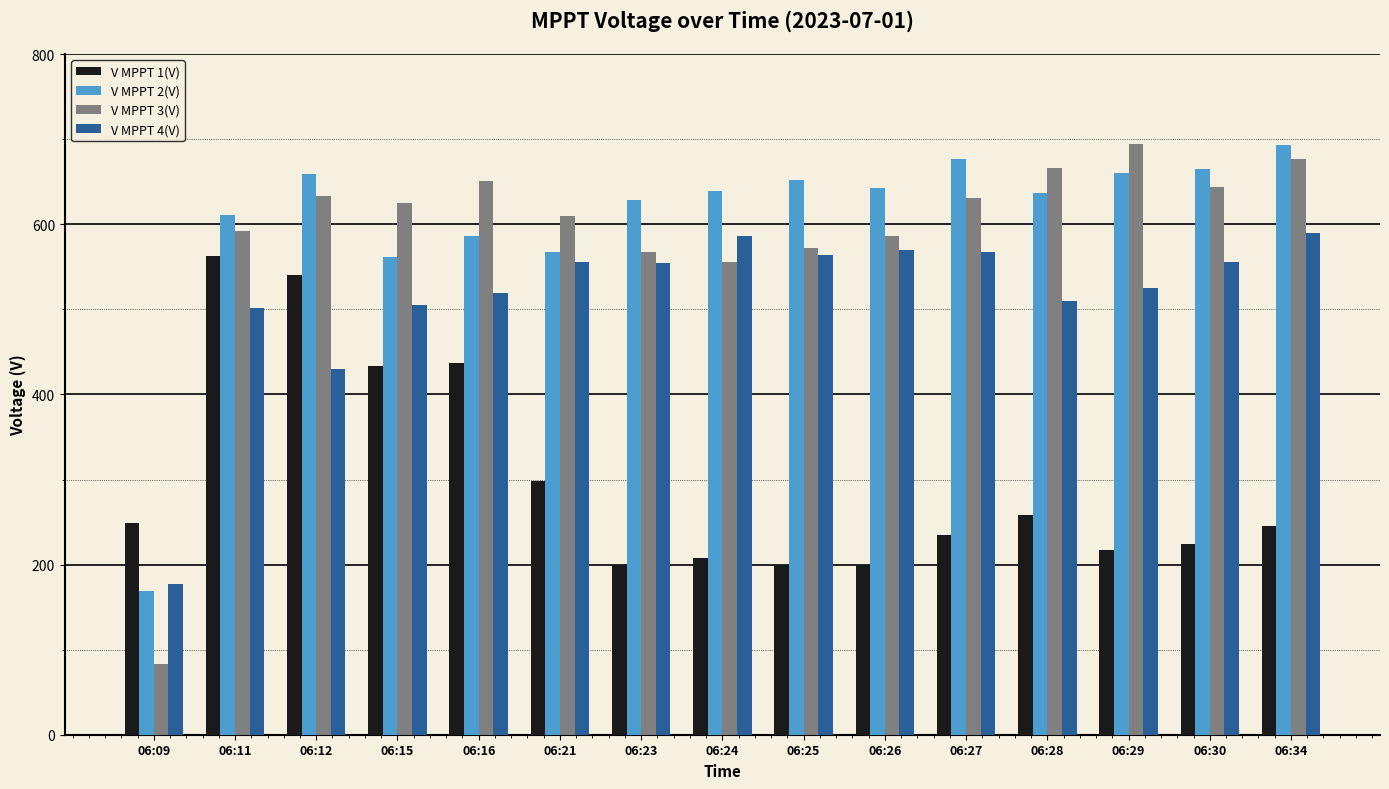

What are all the series names shown in the legend?

V MPPT 1(V), V MPPT 2(V), V MPPT 3(V), V MPPT 4(V)